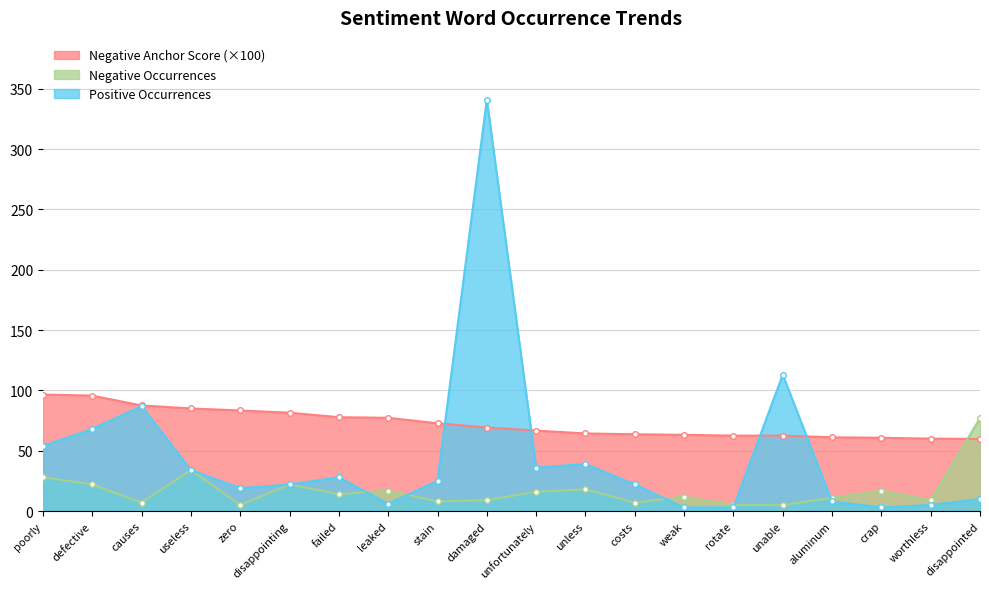

At which category does Positive Occurrences reach its first local peak?

causes